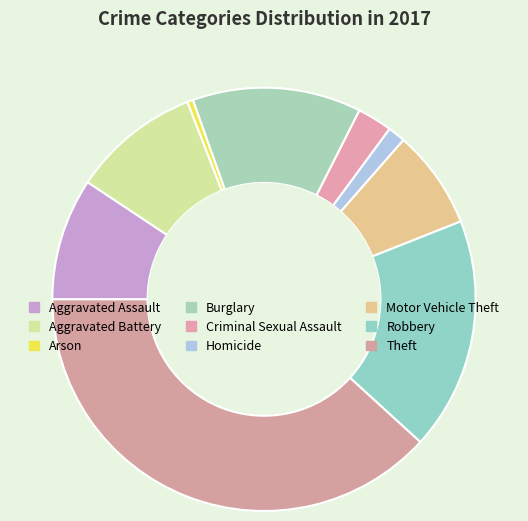

To the nearest percent, what is the average slice percentage?

11%